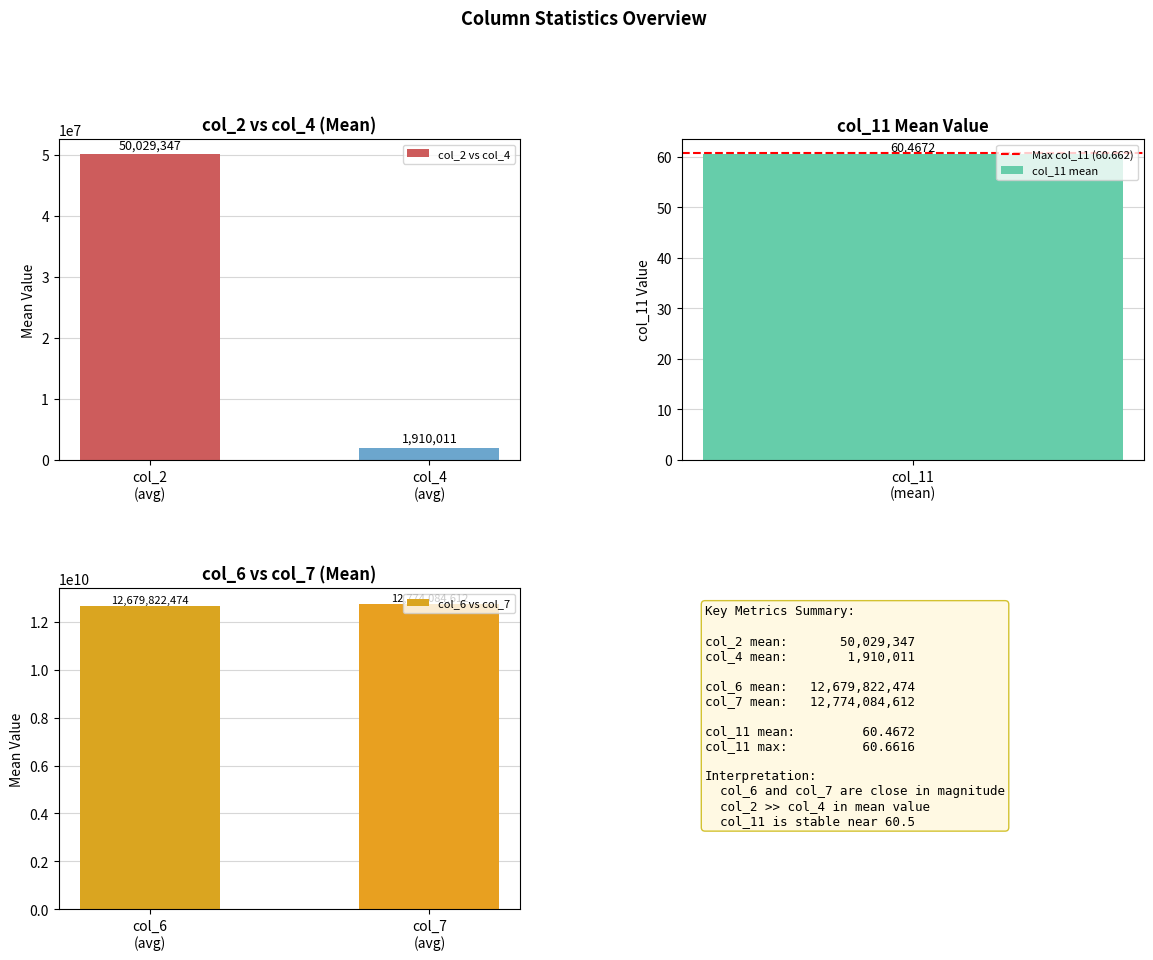

What is the average value of the col_2 vs col_4 series?

25969679.0